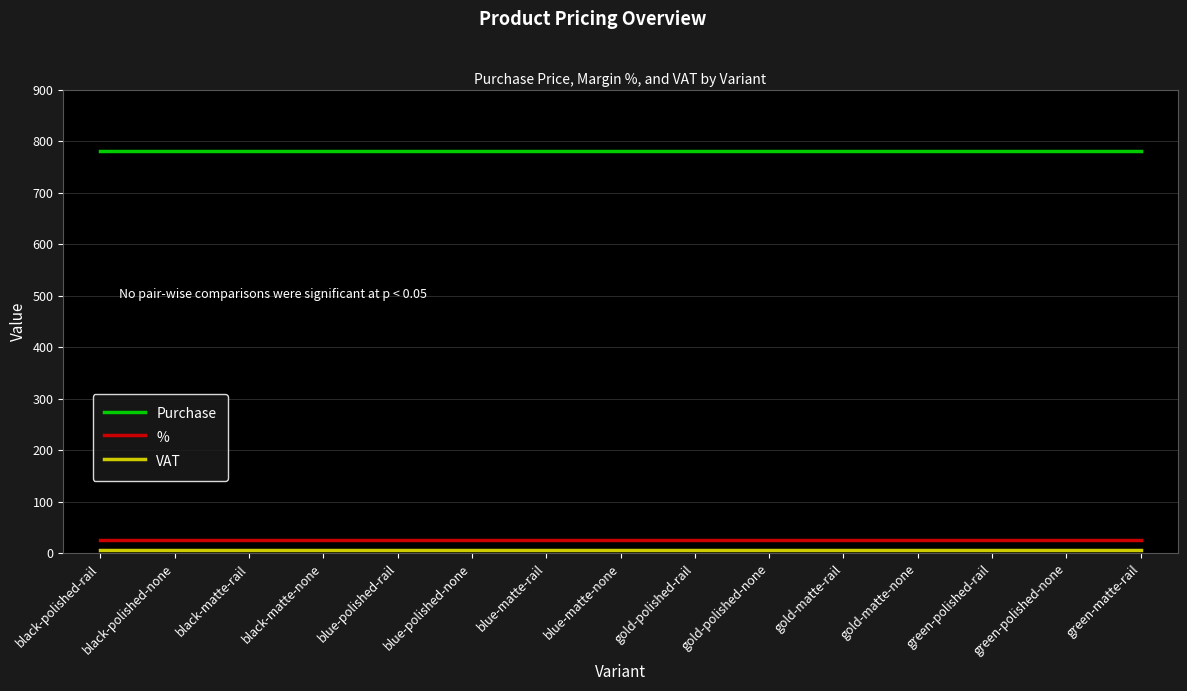

True or false: Purchase and % cross at least once.

False